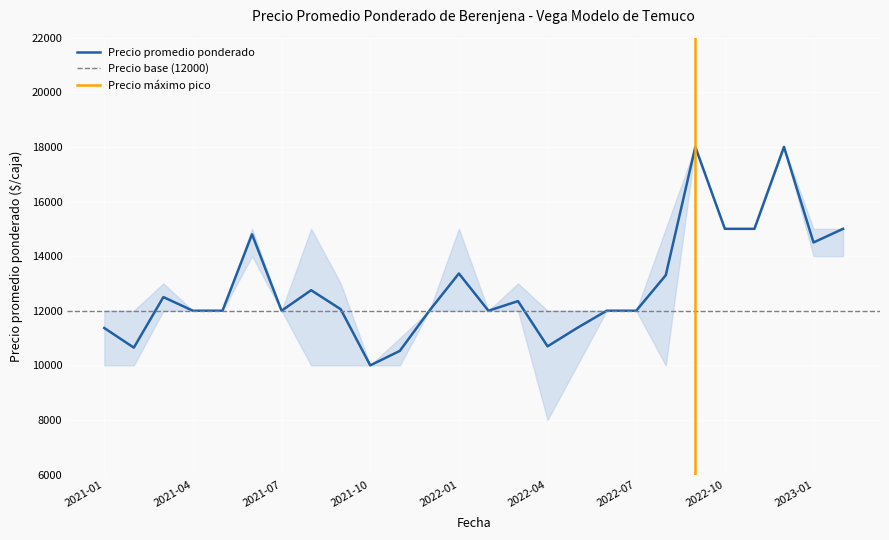

Reading left to right, extract all data points from this chart.

Precio promedio ponderado: 11368	10649	12500	12000	12000	14800	12000	12752	12056	10000	10529	12000	13364	12000	12352	10696	11368	12000	12000	13300	18000	15000	15000	18000	14500	15000
Precio minimo: 10000	10000	12000	12000	12000	14000	12000	10000	10000	10000	10000	12000	12000	12000	12000	8000	10000	12000	12000	10000	18000	15000	15000	18000	14000	14000
Precio maximo: 12000	12000	13000	12000	12000	15000	12000	15000	13000	10000	11000	12000	15000	12000	13000	12000	12000	12000	12000	15000	18000	15000	15000	18000	15000	15000